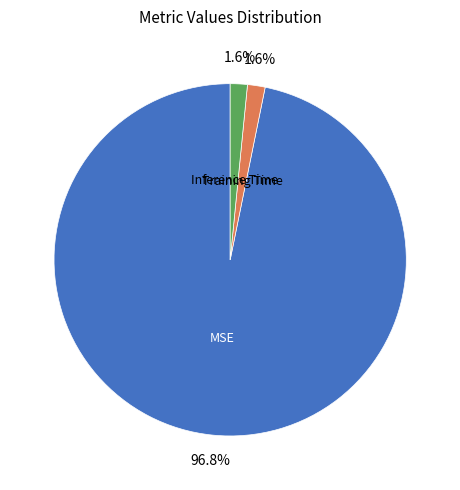

True or false: Inference Time accounts for 2% of the total.

True